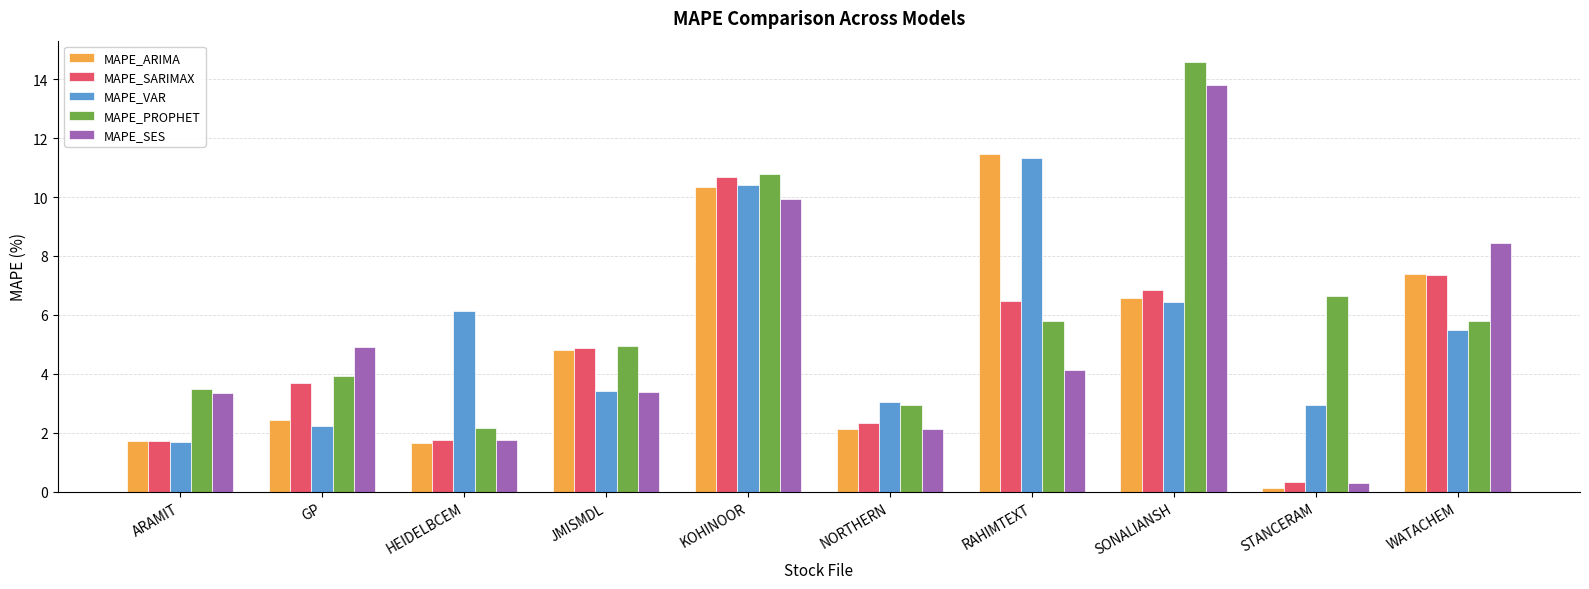

What is the label of the 4th bar from the left?

JMISMDL